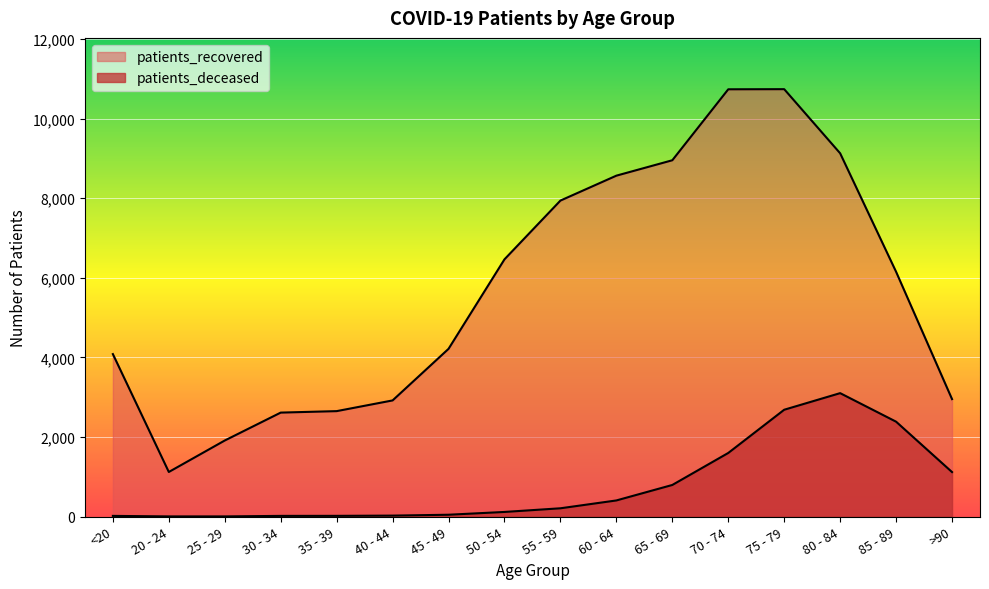

What are all the series names shown in the legend?

patients_deceased, patients_recovered